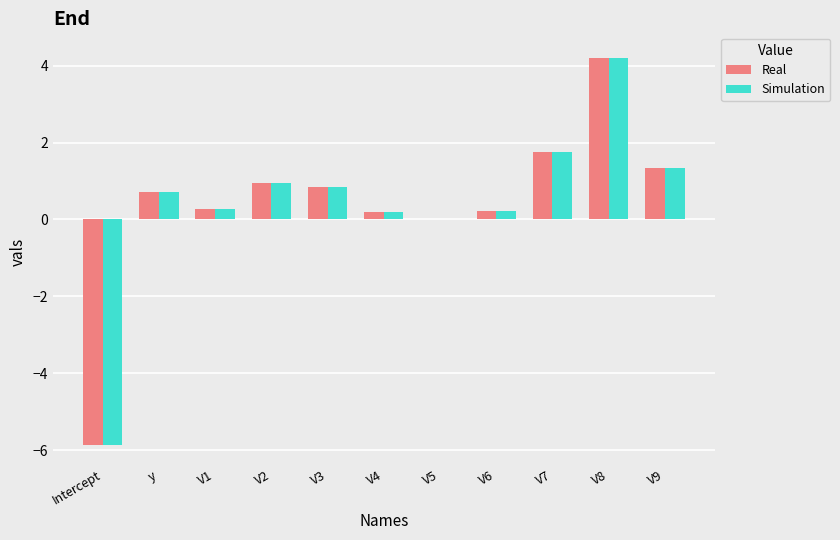

What is the total value across all series at V7?

3.5